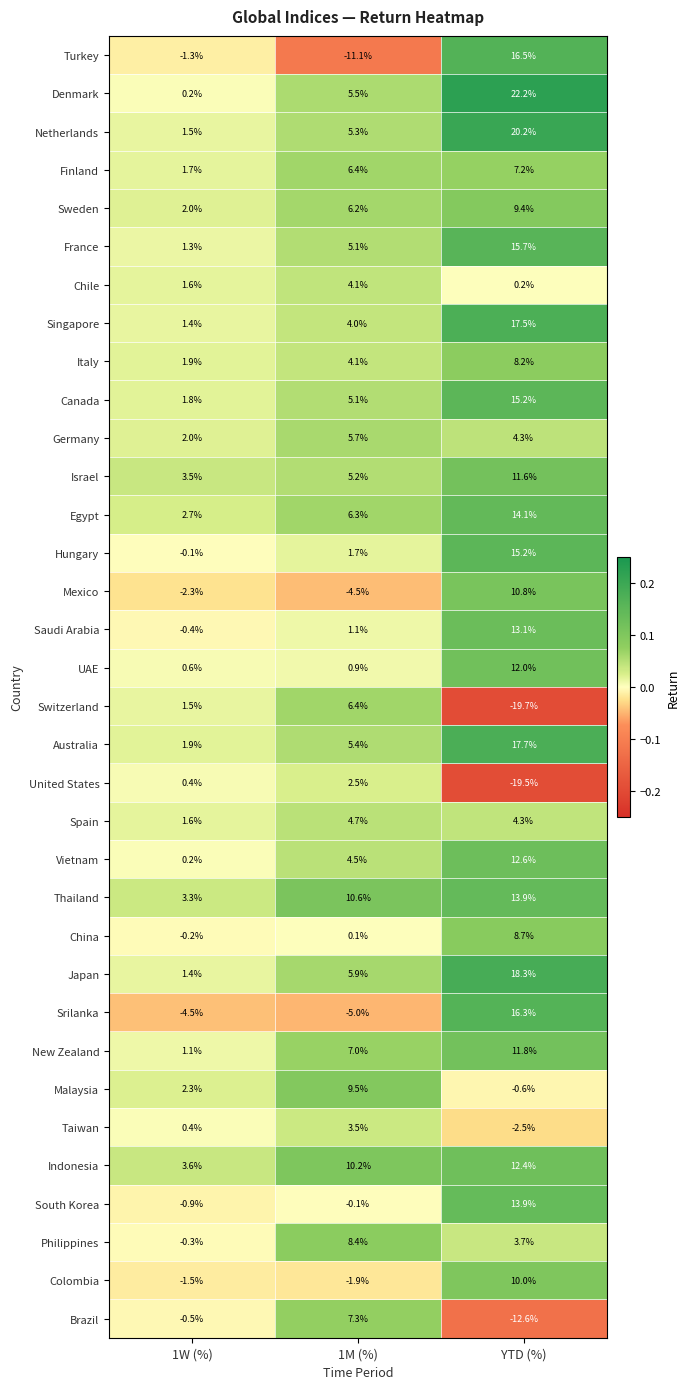

At which category is the sum across all series the highest?

YTD (%)